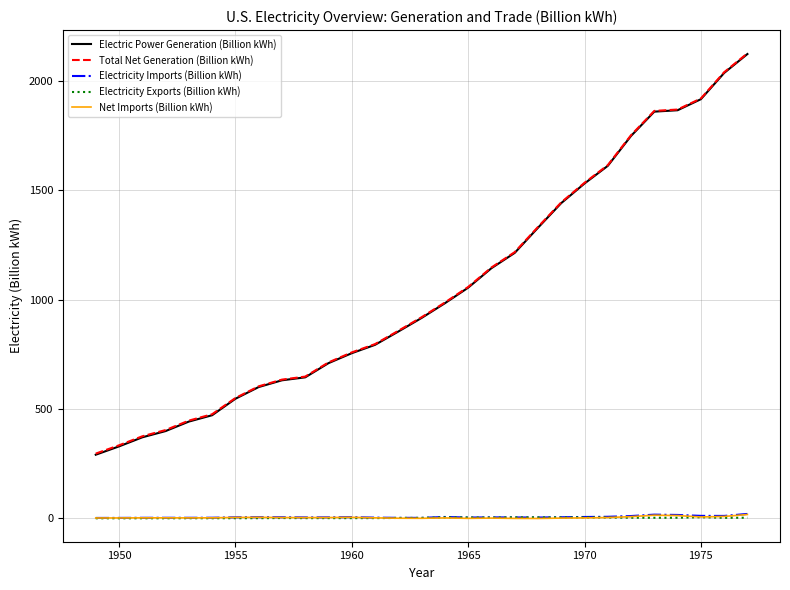

What is the difference between the maximum and second lowest values in the Electricity Imports (Billion kWh) series?

18.2